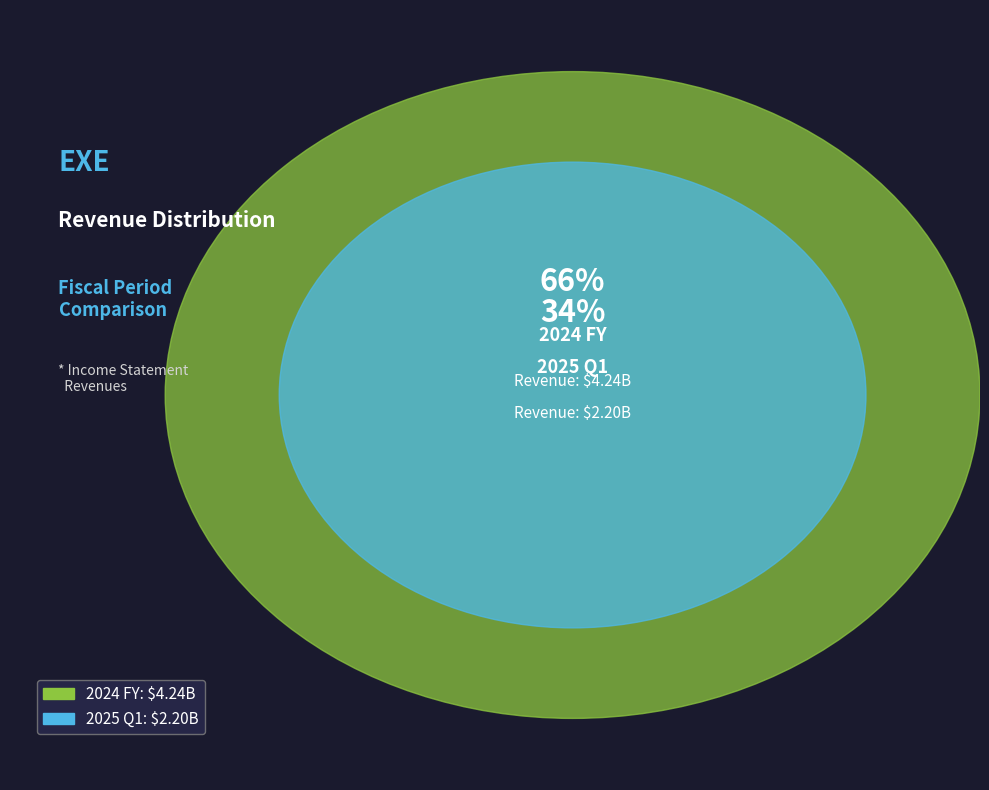

Which slice is the largest?

2024 FY